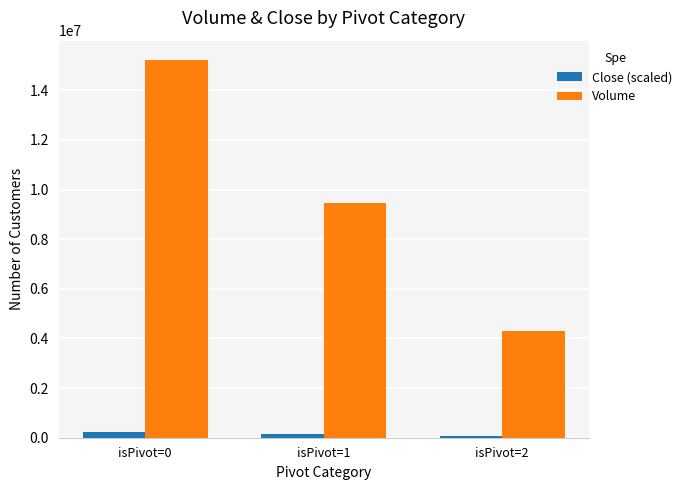

Count the Volume values in the range 4312456 to 15234567.

3